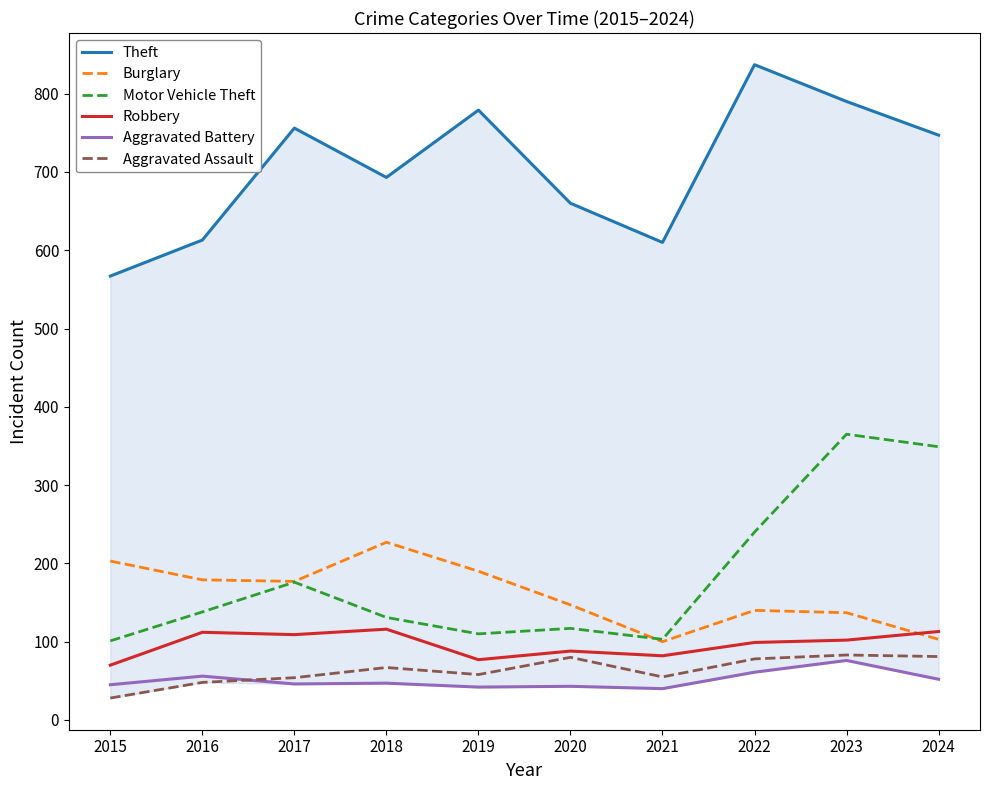

True or false: Motor Vehicle Theft and Theft cross at least once.

False